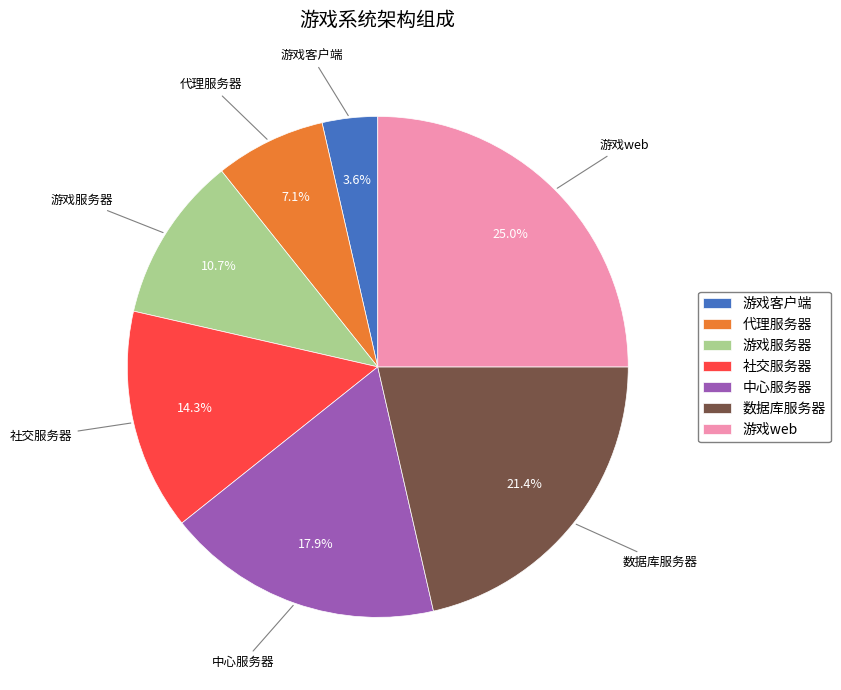

What is the largest slice in the pie chart?

游戏web